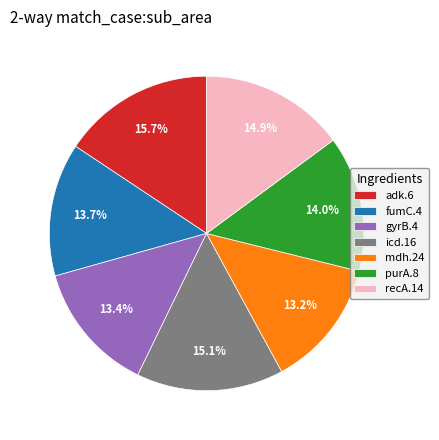

Which slice is the largest?

adk.6